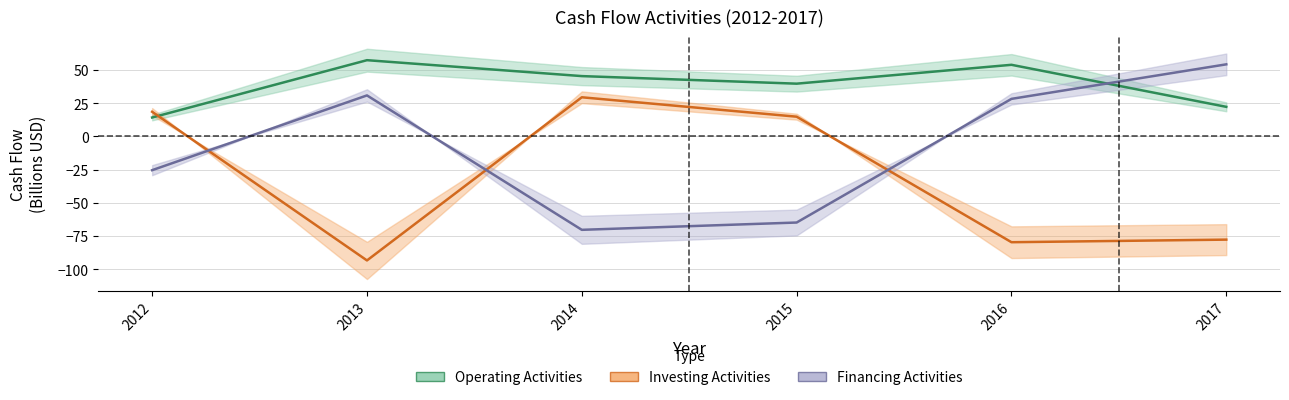

What is the difference between the Investing Activities values at 2017 and 2014?

107.1